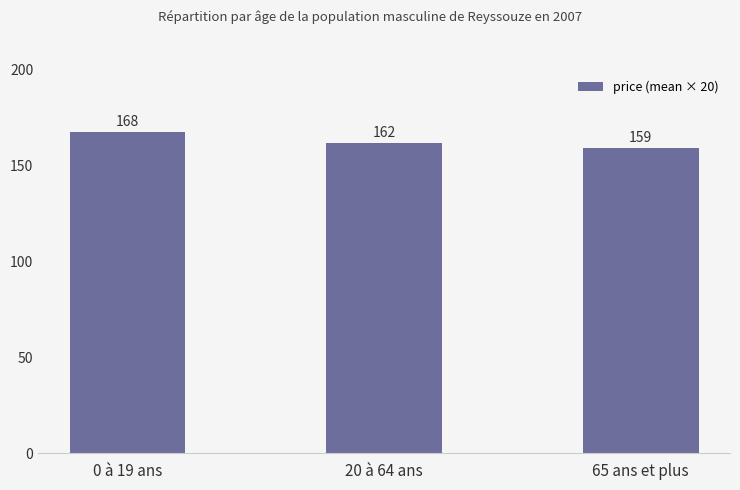

What is the label of the 1st bar from the left?

0 à 19 ans